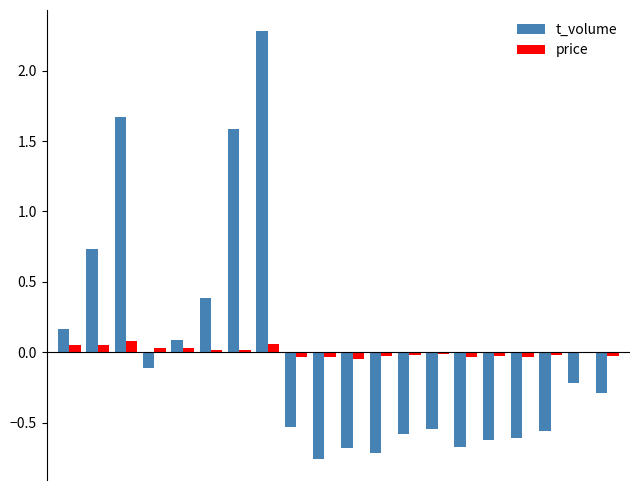

What is the highest value of the t_volume series?

2.3